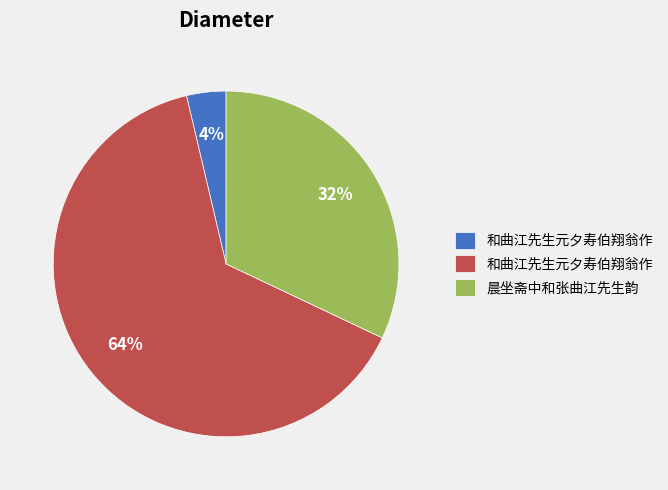

To the nearest percent, what is the average slice percentage?

33%